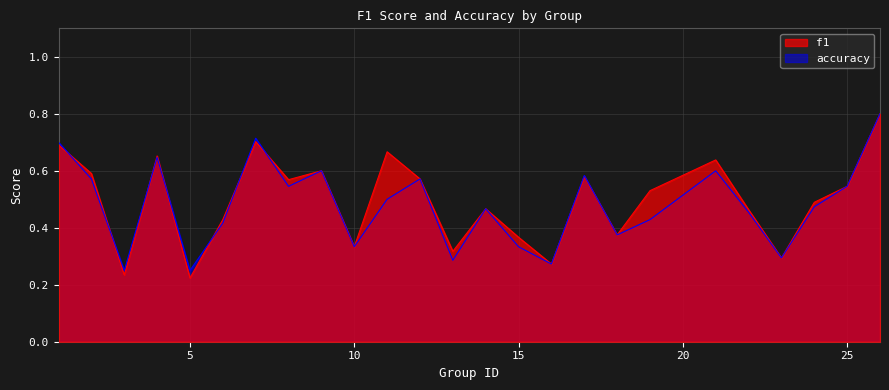

What is the value of the accuracy point at the 14th from the left?

0.5